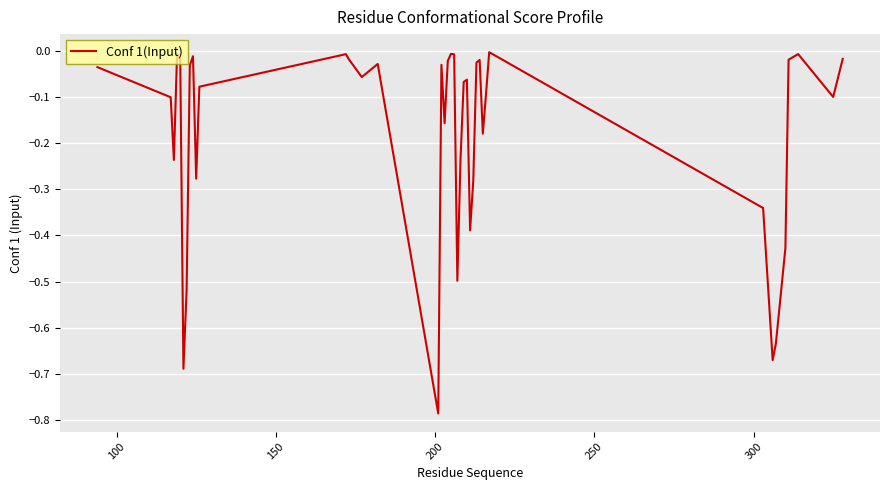

How many distinct data groups are displayed?

1